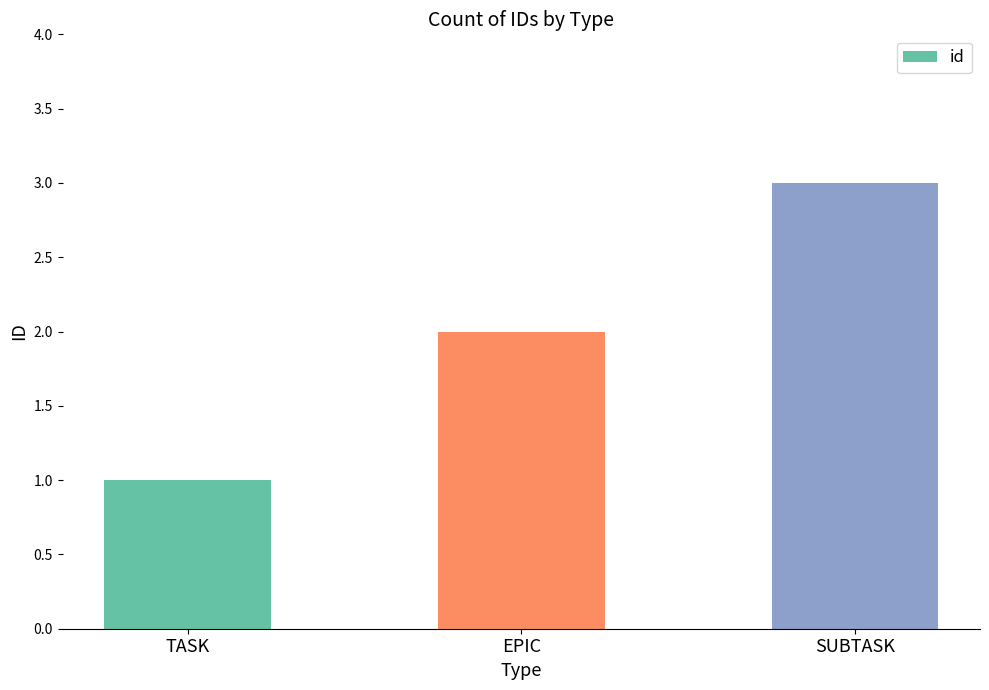

Does the chart contain stacked bars?

No